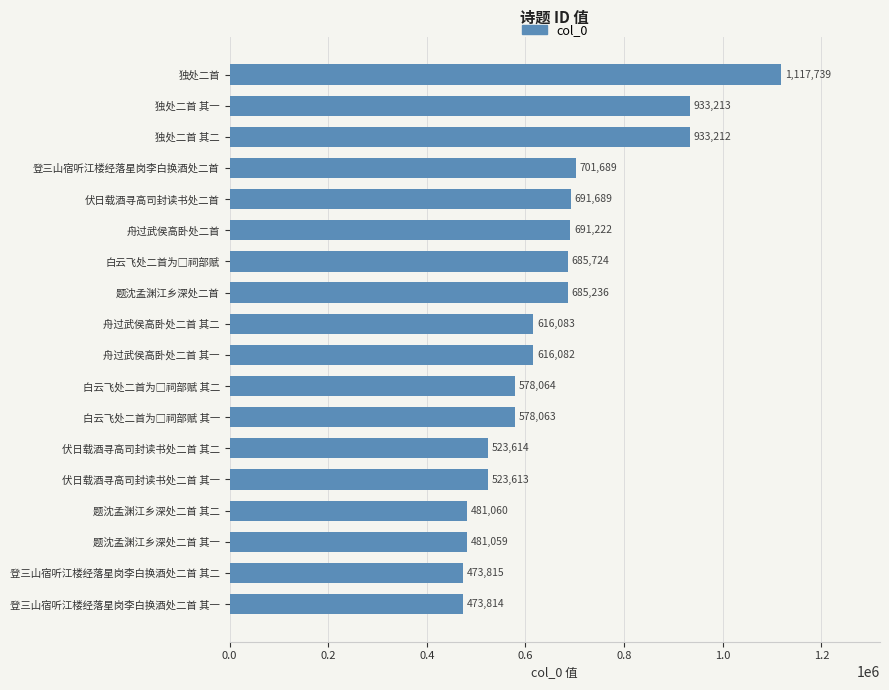

Does the chart contain any negative values?

No